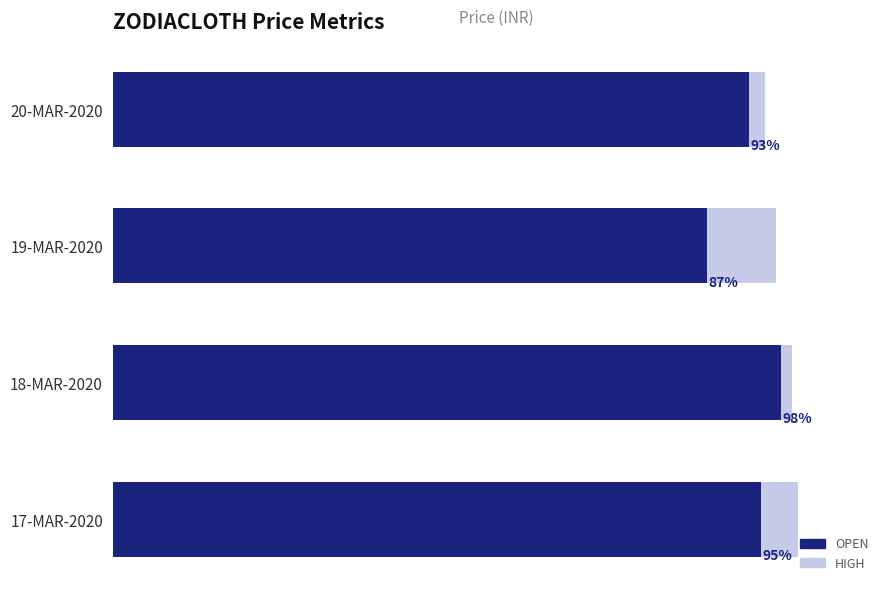

What is the value of the OPEN bar at the 1st from the left?

119.0